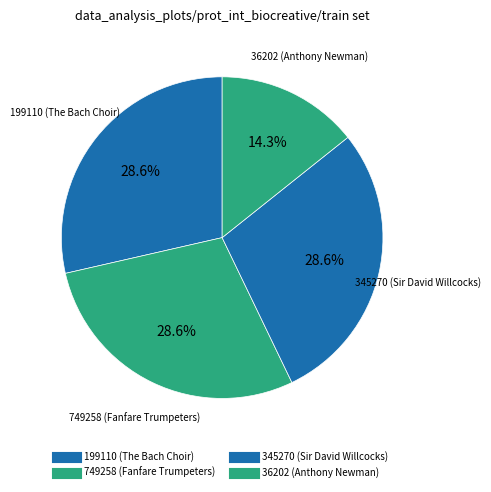

Which category has the biggest portion of the pie?

345270